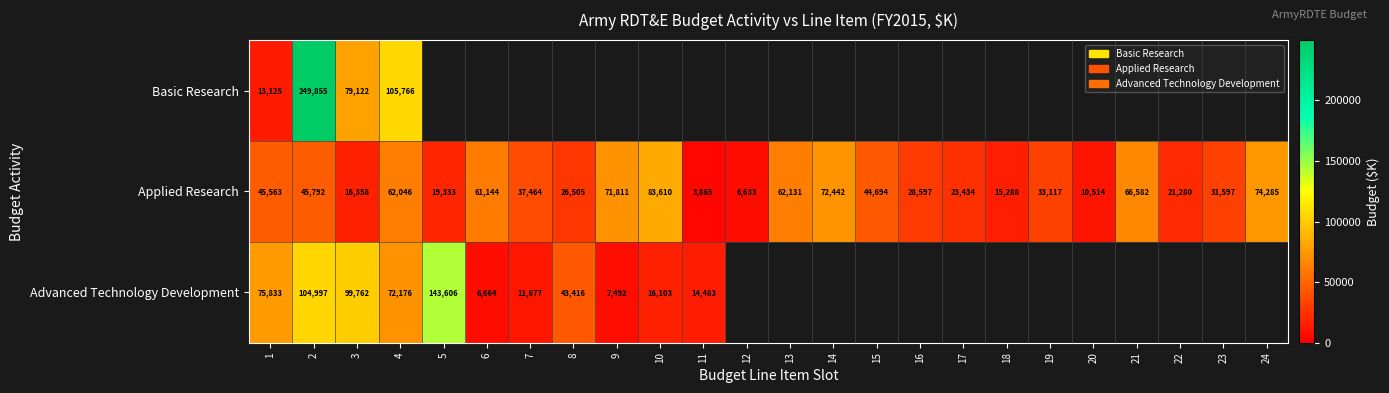

Where is Applied Research nearest to the value 43737?

15